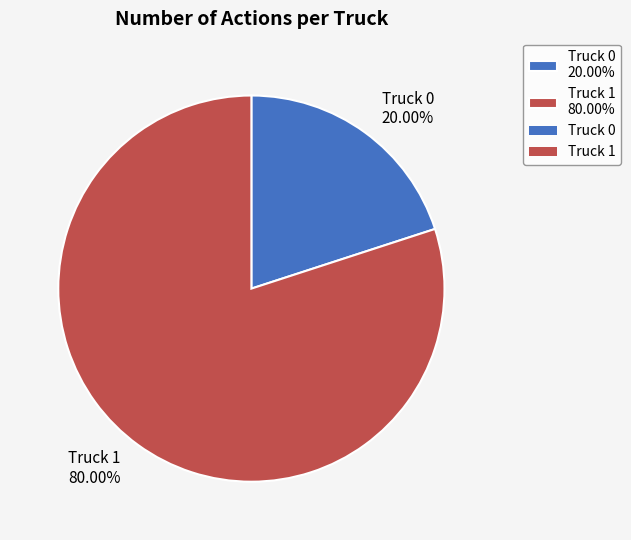

To the nearest percent, what is the average slice percentage?

50%